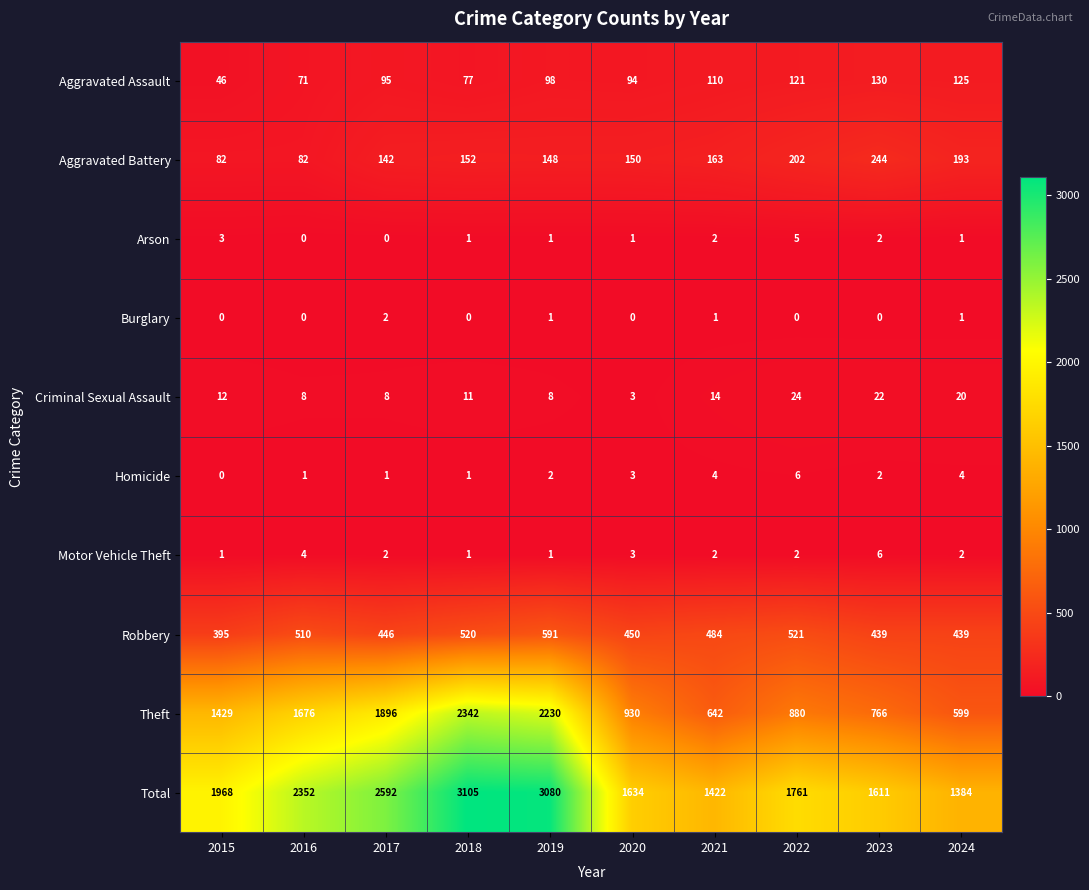

What is the maximum value for Total?

3105